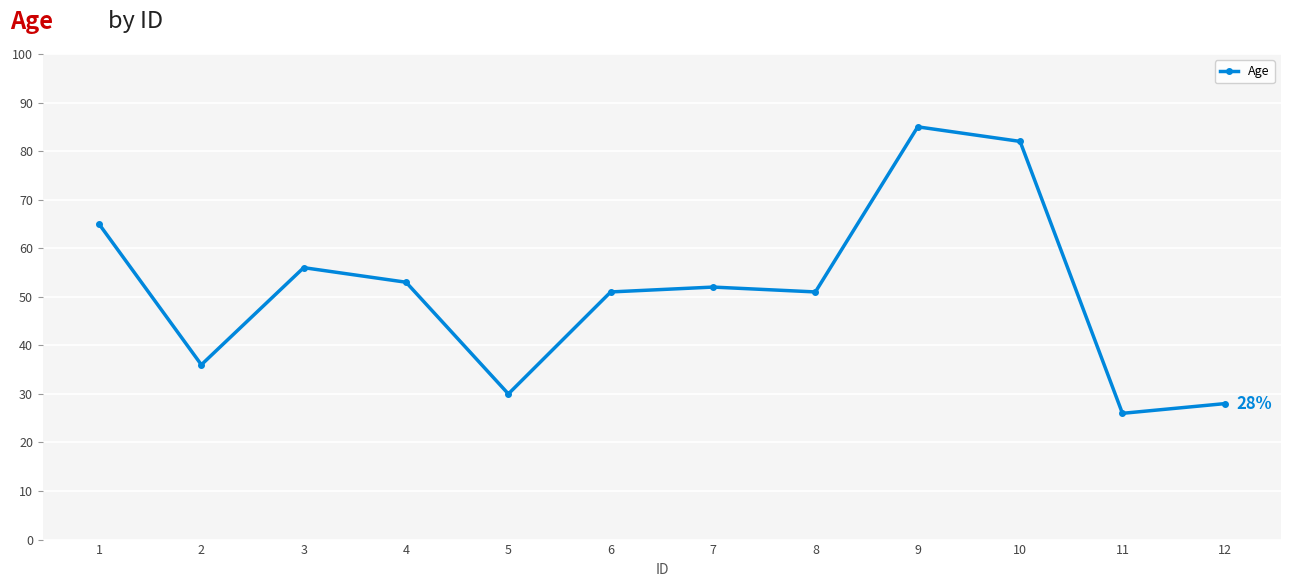

Reading left to right, what are all the values shown in this chart?

65	36	56	53	30	51	52	51	85	82	26	28